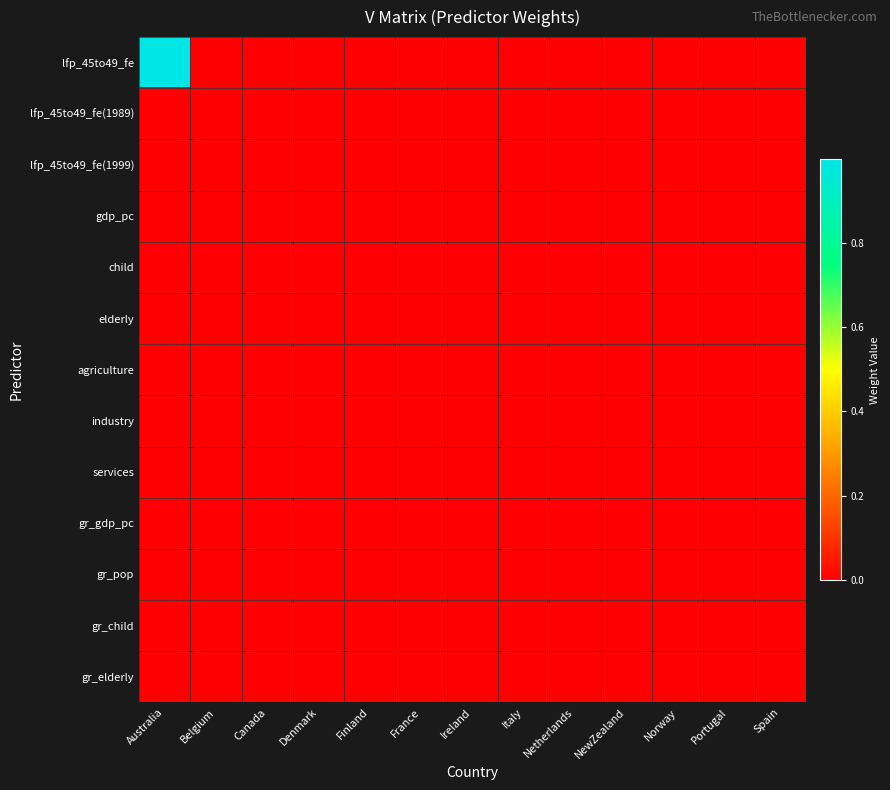

Reading left to right, transcribe all the data shown in this chart.

lfp_45to49_fe: Australia=1.0	Belgium=0.0	Canada=0.0	Denmark=0.0	Finland=0.0	France=0.0	Ireland=0.0	Italy=0.0	Netherlands=0.0	NewZealand=0.0	Norway=0.0	Portugal=0.0	Spain=0.0
lfp_45to49_fe(1989): Australia=0.0	Belgium=0.0	Canada=0.0	Denmark=0.0	Finland=0.0	France=0.0	Ireland=0.0	Italy=0.0	Netherlands=0.0	NewZealand=0.0	Norway=0.0	Portugal=0.0	Spain=0.0
lfp_45to49_fe(1999): Australia=0.0	Belgium=0.0	Canada=0.0	Denmark=0.0	Finland=0.0	France=0.0	Ireland=0.0	Italy=0.0	Netherlands=0.0	NewZealand=0.0	Norway=0.0	Portugal=0.0	Spain=0.0
gdp_pc: Australia=0.0	Belgium=0.0	Canada=0.0	Denmark=0.0	Finland=0.0	France=0.0	Ireland=0.0	Italy=0.0	Netherlands=0.0	NewZealand=0.0	Norway=0.0	Portugal=0.0	Spain=0.0
child: Australia=0.0	Belgium=0.0	Canada=0.0	Denmark=0.0	Finland=0.0	France=0.0	Ireland=0.0	Italy=0.0	Netherlands=0.0	NewZealand=0.0	Norway=0.0	Portugal=0.0	Spain=0.0
elderly: Australia=0.0	Belgium=0.0	Canada=0.0	Denmark=0.0	Finland=0.0	France=0.0	Ireland=0.0	Italy=0.0	Netherlands=0.0	NewZealand=0.0	Norway=0.0	Portugal=0.0	Spain=0.0
agriculture: Australia=0.0	Belgium=0.0	Canada=0.0	Denmark=0.0	Finland=0.0	France=0.0	Ireland=0.0	Italy=0.0	Netherlands=0.0	NewZealand=0.0	Norway=0.0	Portugal=0.0	Spain=0.0
industry: Australia=0.0	Belgium=0.0	Canada=0.0	Denmark=0.0	Finland=0.0	France=0.0	Ireland=0.0	Italy=0.0	Netherlands=0.0	NewZealand=0.0	Norway=0.0	Portugal=0.0	Spain=0.0
services: Australia=0.0	Belgium=0.0	Canada=0.0	Denmark=0.0	Finland=0.0	France=0.0	Ireland=0.0	Italy=0.0	Netherlands=0.0	NewZealand=0.0	Norway=0.0	Portugal=0.0	Spain=0.0
gr_gdp_pc: Australia=0.0	Belgium=0.0	Canada=0.0	Denmark=0.0	Finland=0.0	France=0.0	Ireland=0.0	Italy=0.0	Netherlands=0.0	NewZealand=0.0	Norway=0.0	Portugal=0.0	Spain=0.0
gr_pop: Australia=0.0	Belgium=0.0	Canada=0.0	Denmark=0.0	Finland=0.0	France=0.0	Ireland=0.0	Italy=0.0	Netherlands=0.0	NewZealand=0.0	Norway=0.0	Portugal=0.0	Spain=0.0
gr_child: Australia=0.0	Belgium=0.0	Canada=0.0	Denmark=0.0	Finland=0.0	France=0.0	Ireland=0.0	Italy=0.0	Netherlands=0.0	NewZealand=0.0	Norway=0.0	Portugal=0.0	Spain=0.0
gr_elderly: Australia=0.0	Belgium=0.0	Canada=0.0	Denmark=0.0	Finland=0.0	France=0.0	Ireland=0.0	Italy=0.0	Netherlands=0.0	NewZealand=0.0	Norway=0.0	Portugal=0.0	Spain=0.0